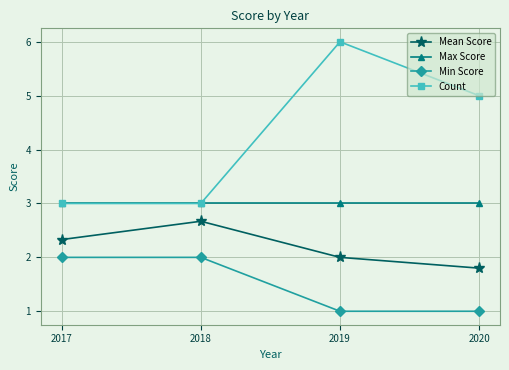

The Mean Score series shows 1.5 at 2017. True or false?

False